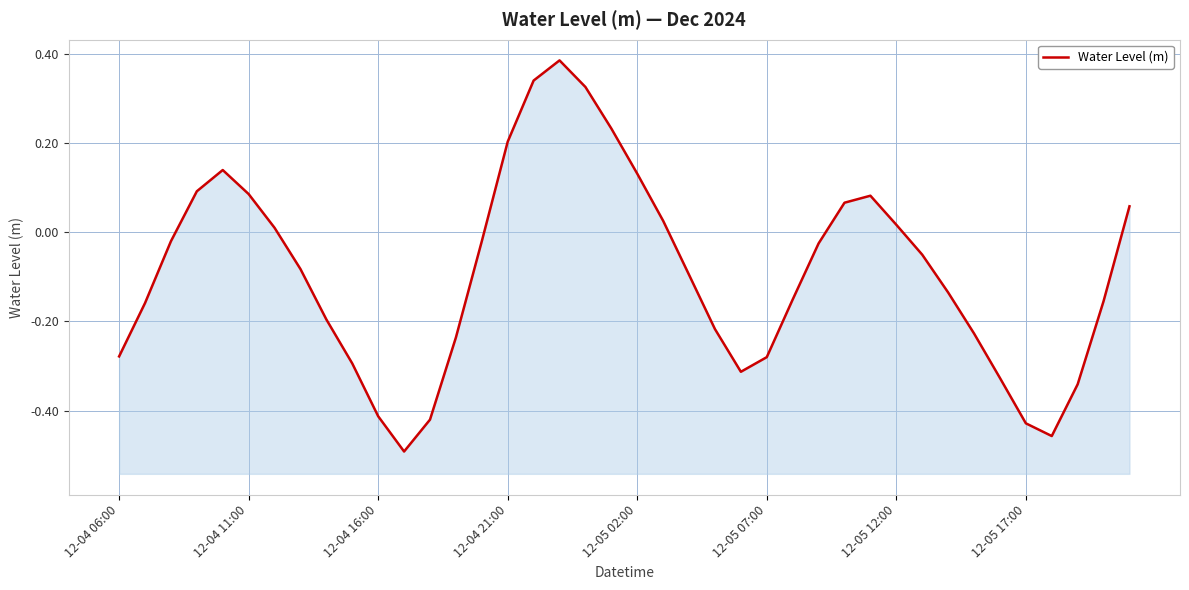

What is the minimum value shown in the chart?

-0.5